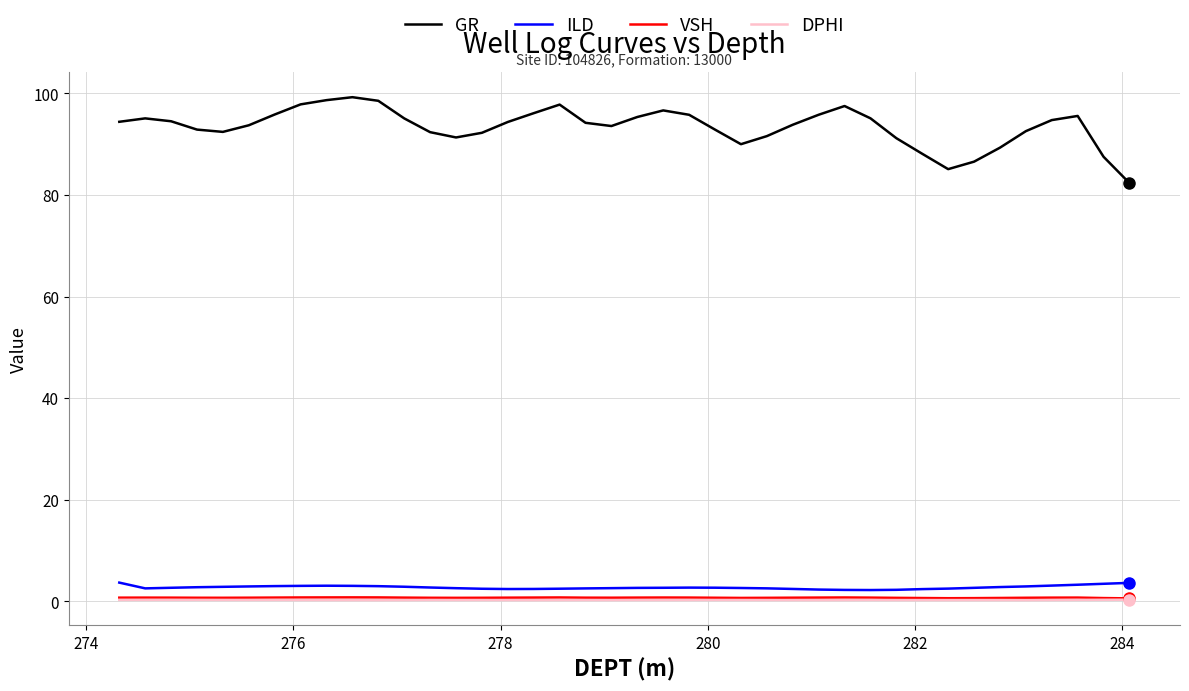

Which series has the largest range (max minus min)?

GR